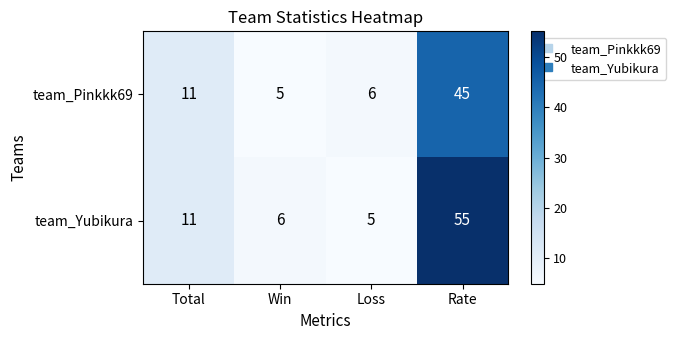

Reading right to left, transcribe all the data shown in this chart.

team_Pinkkk69: Rate=45	Loss=6	Win=5	Total=11
team_Yubikura: Rate=55	Loss=5	Win=6	Total=11